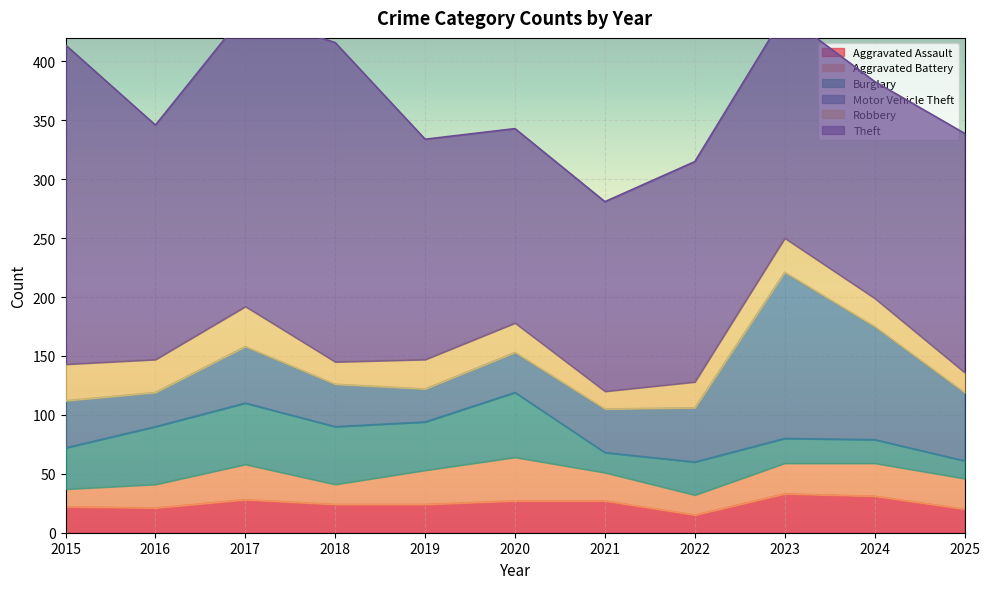

How many lines are shown in the chart?

6